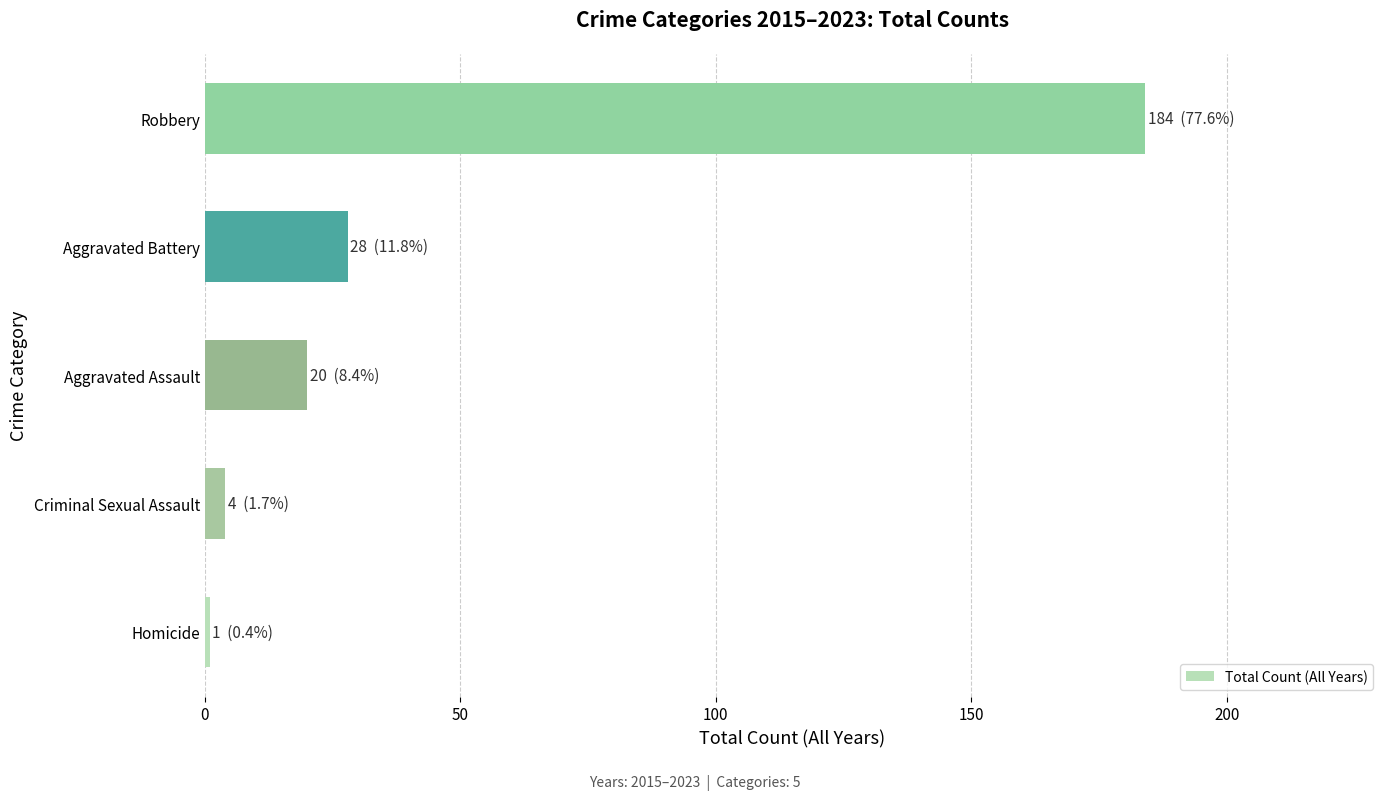

Reading top to bottom, transcribe all the data shown in this chart.

184	28	20	4	1